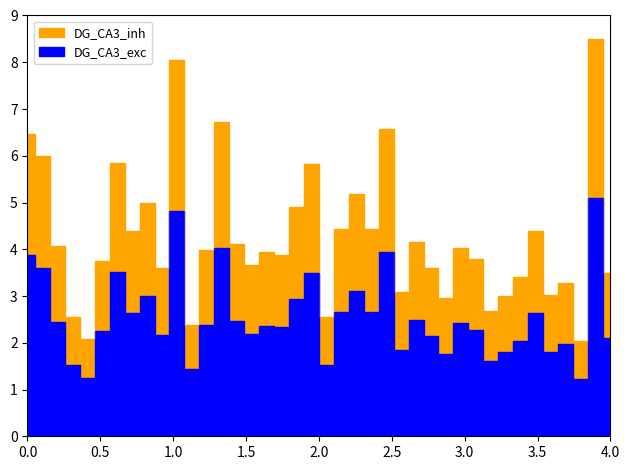

True or false: DG_CA3_exc and DG_CA3_inh cross at least once.

False